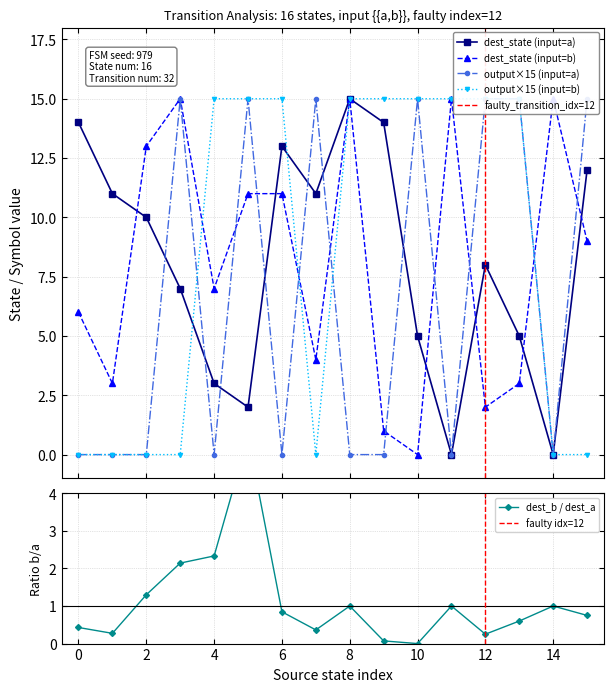

In dest_state (input=a), how many points are higher than both neighbors (excluding endpoints)?

3